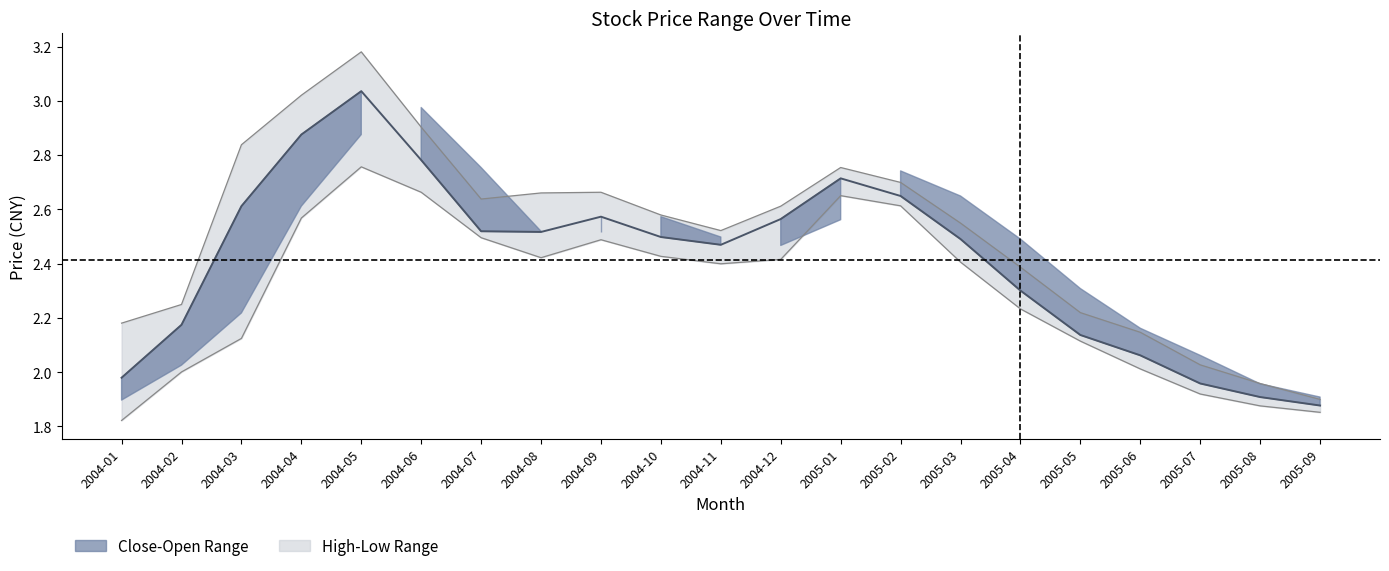

What is the difference between the maximum and second lowest values in the close series?

1.1